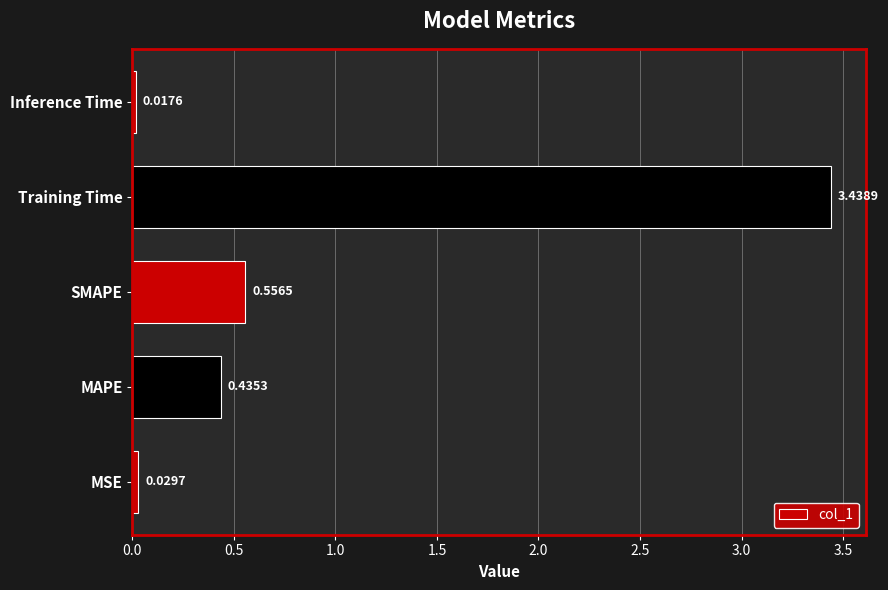

What is the difference between the values at MSE and SMAPE?

0.5